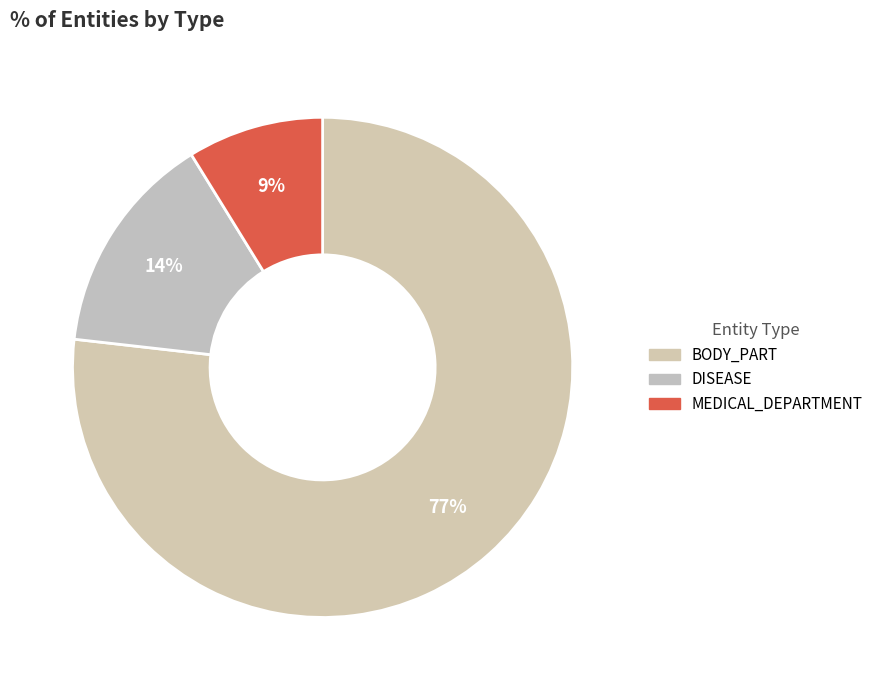

What portion of the pie excludes BODY_PART?

23.2%